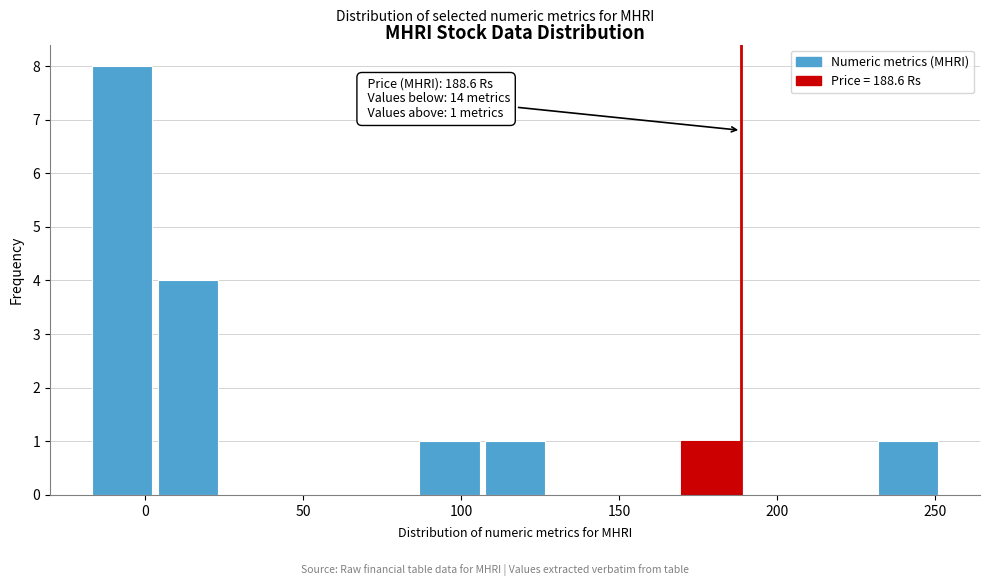

Over which range of the x-axis is the bar tallest?

-15 to 5